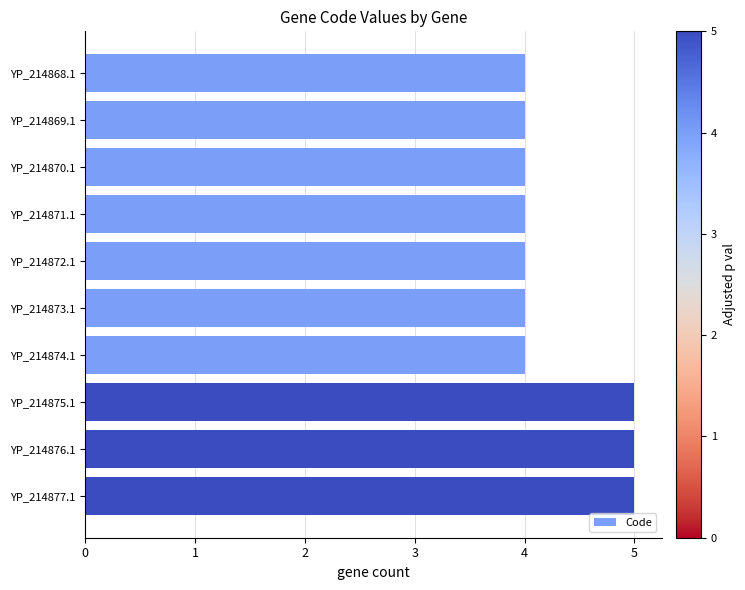

What is the sum of all values?

43